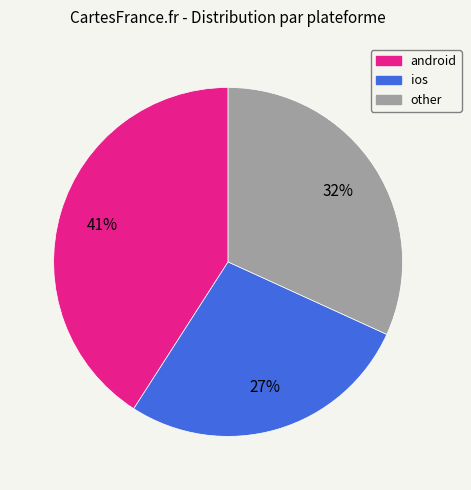

To the nearest percent, what is the combined percentage of ios and android?

68%